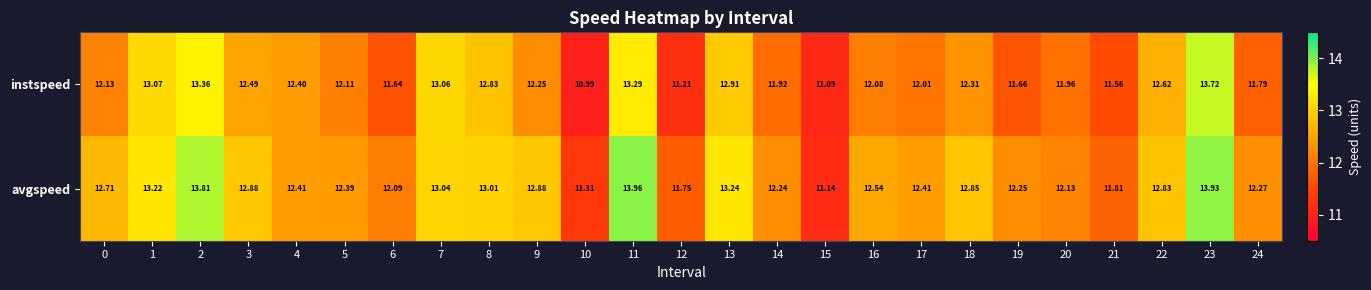

Rank the series by their maximum value, from lowest to highest.

instspeed, avgspeed